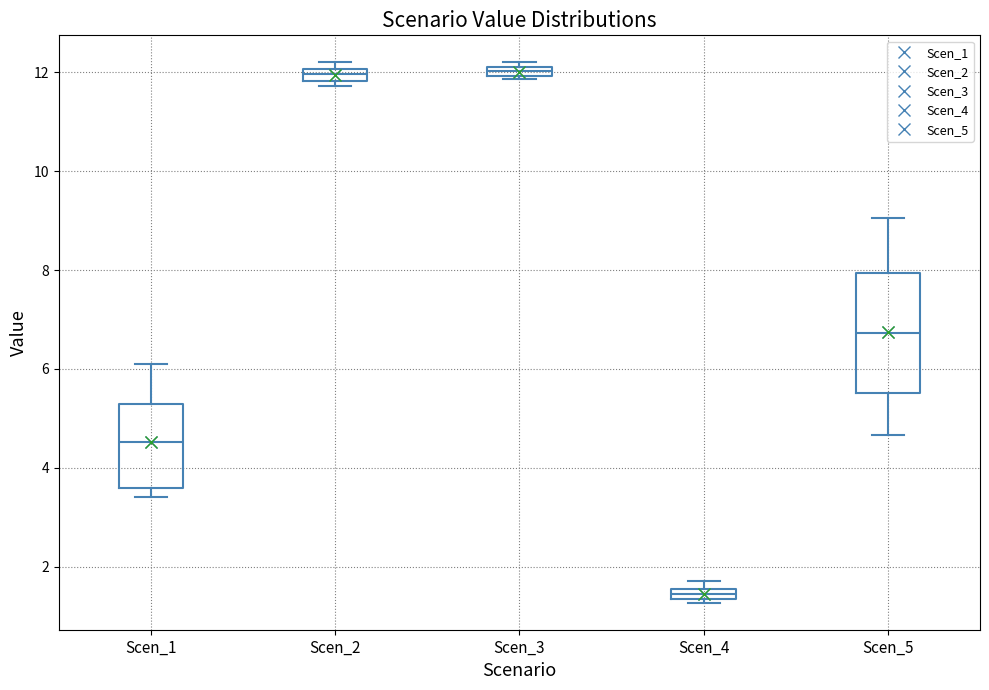

Which box is the tallest, from its lower edge to its upper edge?

Scen_5